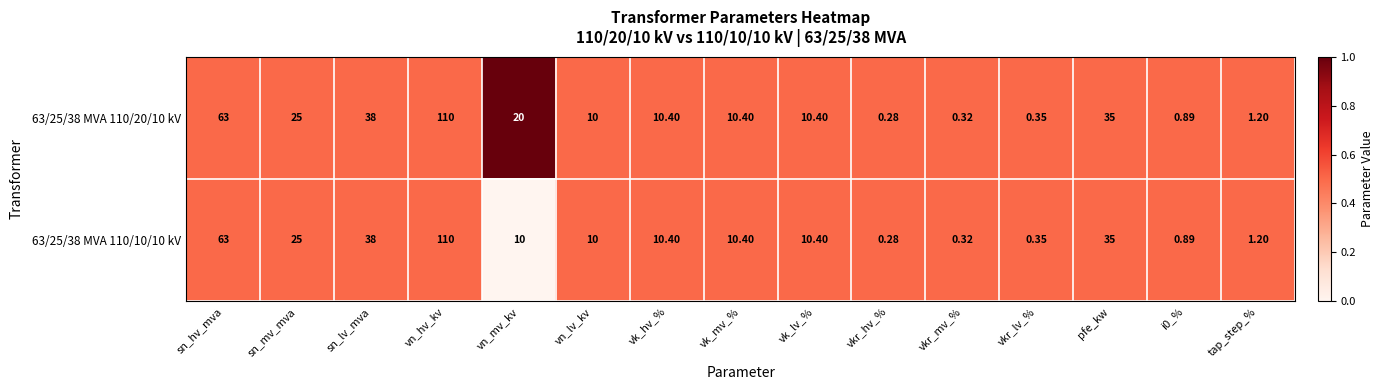

Where does the 63/25/38 MVA 110/20/10 kV series first go above 10?

sn_hv_mva